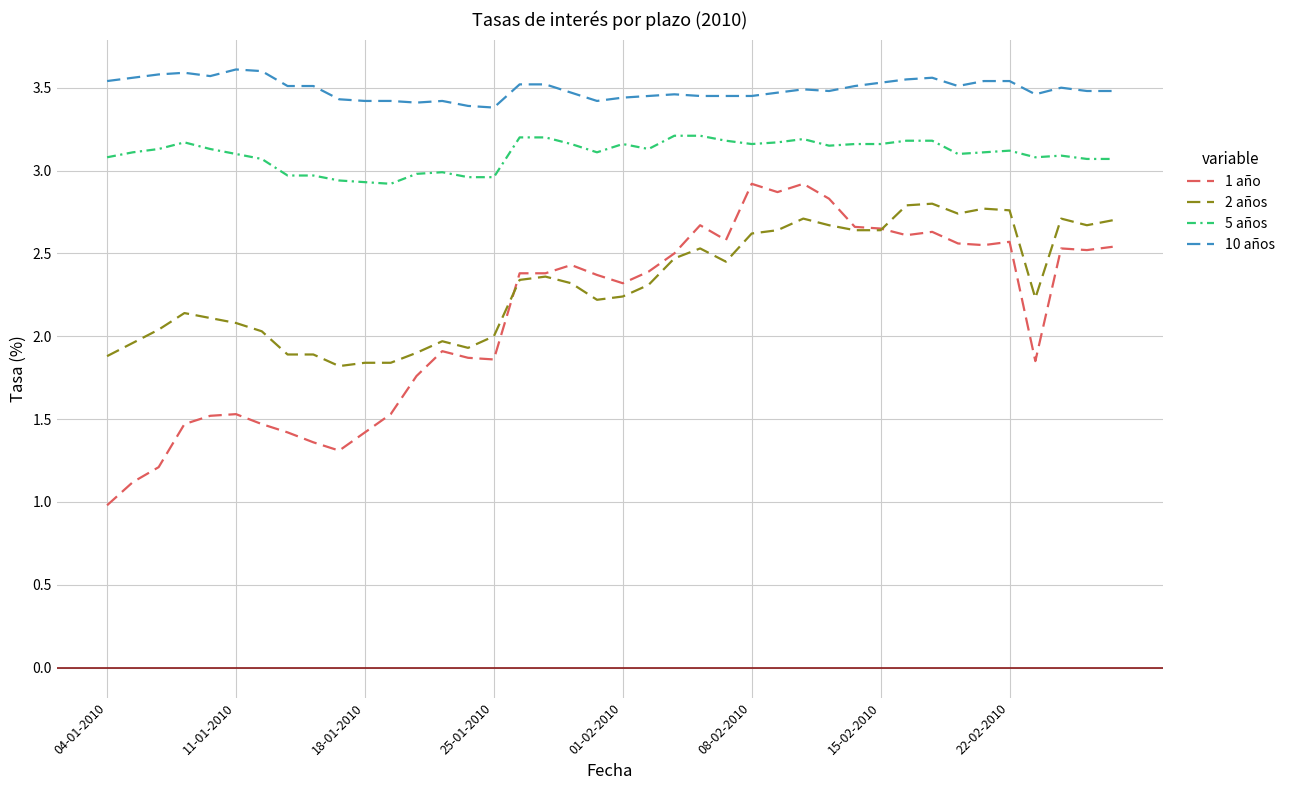

Which series has the largest total across all categories?

10 años